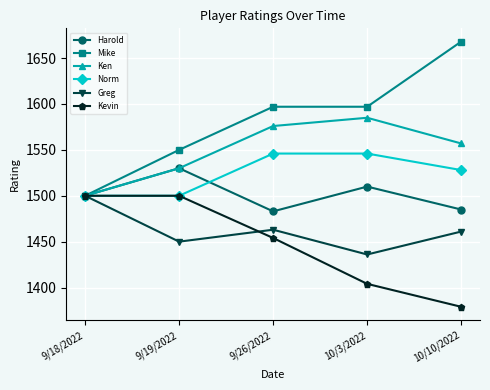

Which label corresponds to the smallest value in the chart?

10/10/2022